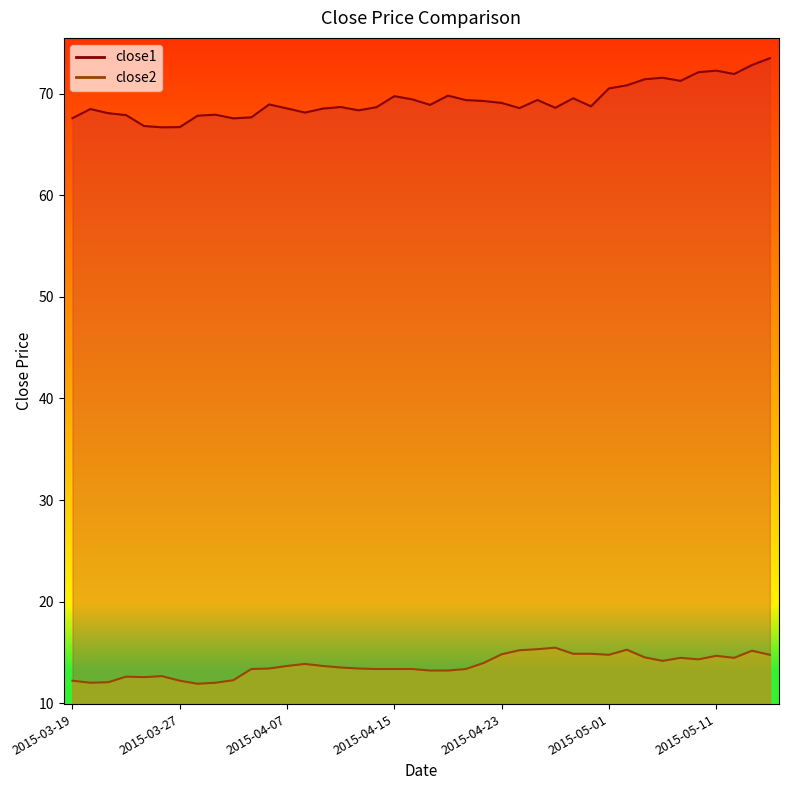

Is the value of close1 at 2015-04-15 greater than the value of close2 at 2015-04-09?

Yes